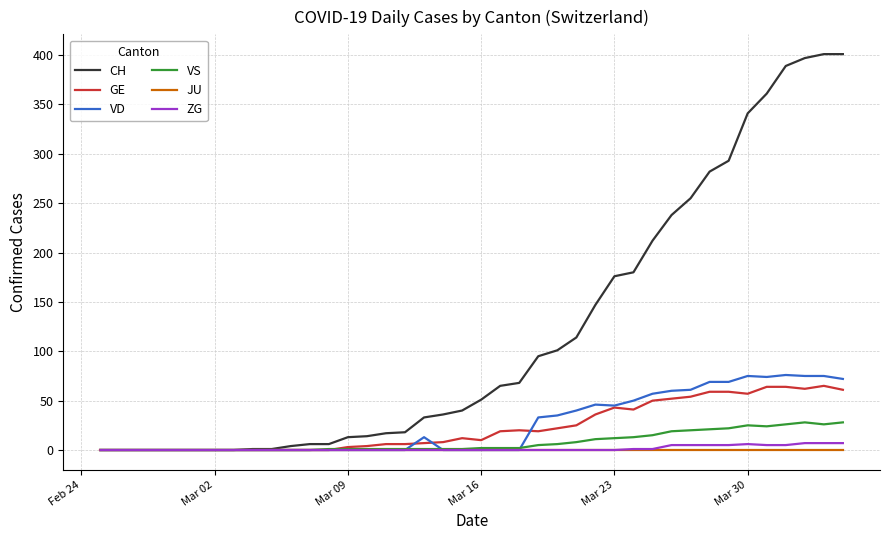

Which series has the largest total across all categories?

CH